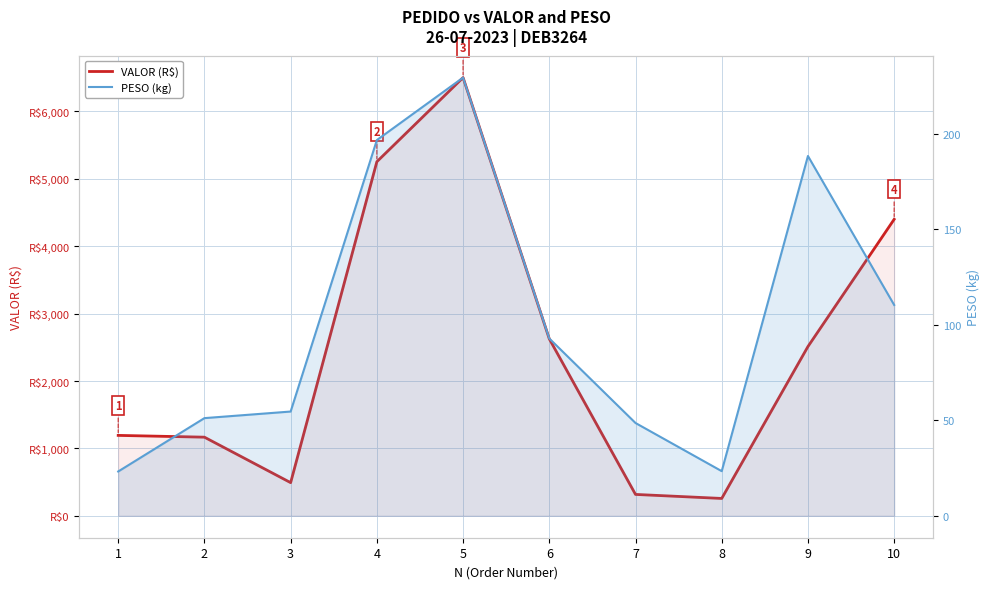

The PESO (kg) series shows 51.1 at 2. True or false?

True